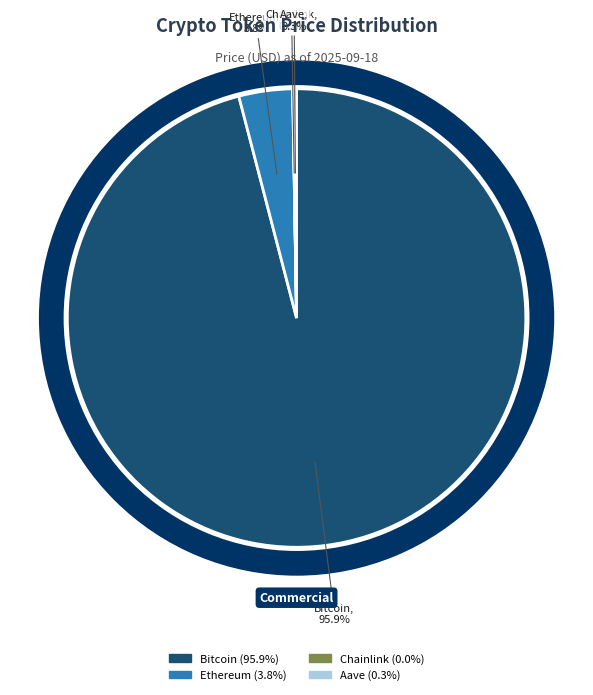

Rank the categories by value from highest to lowest.

Bitcoin, Ethereum, Aave, Chainlink